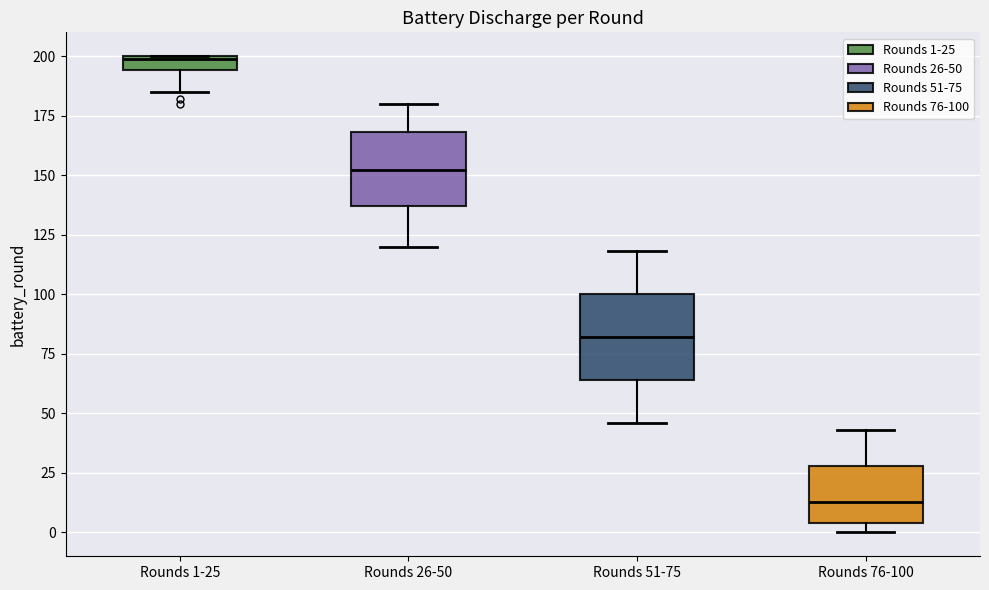

Where does the lower whisker of the box for Rounds 1-25 end on the y-axis? The values are not printed on the chart, so give them approximately, as read against the axis.

185